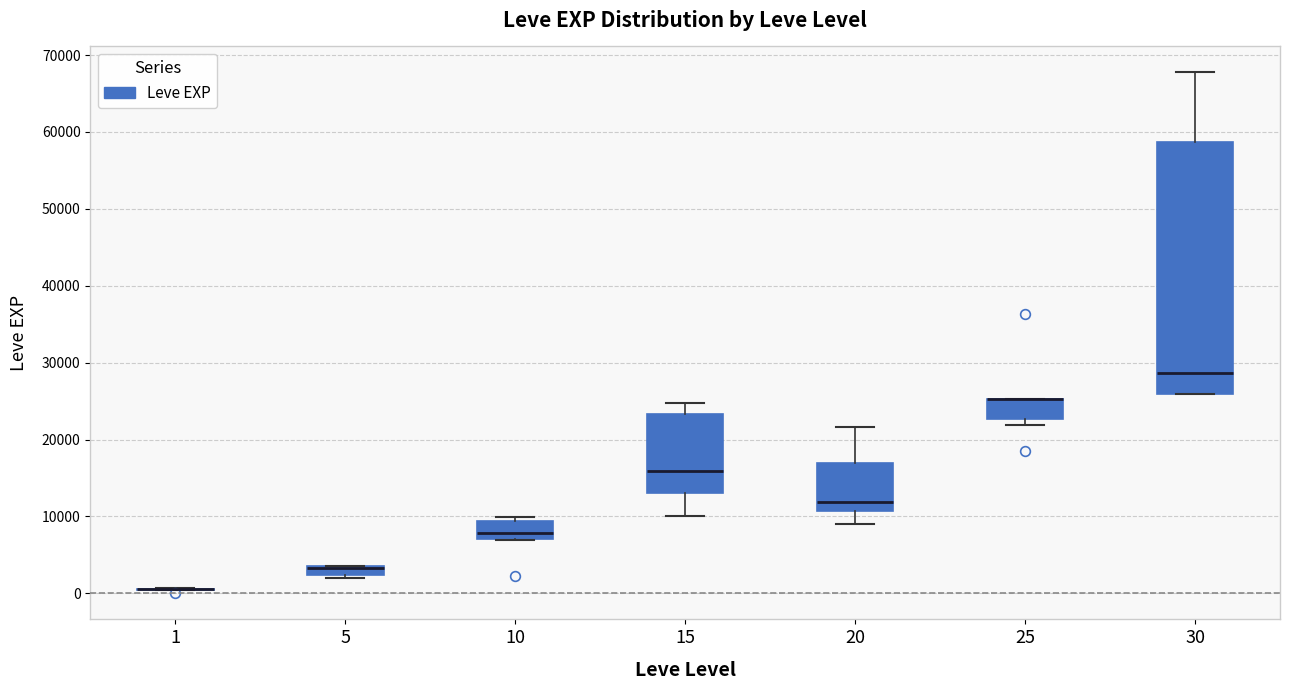

Where is the upper edge of the box at x = 5 on the y-axis? The values are not printed on the chart, so give them approximately, as read against the axis.

4000